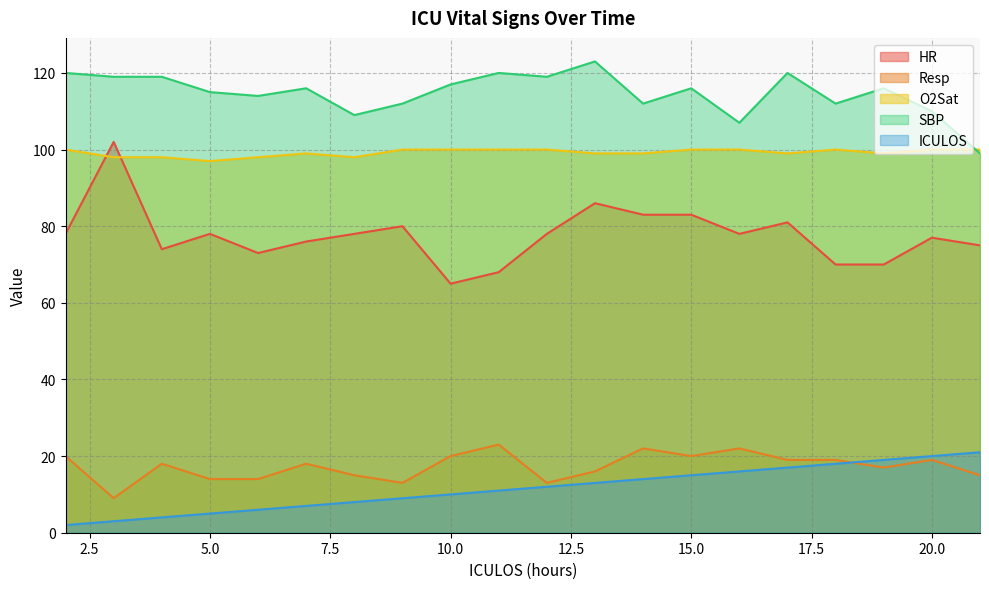

Reading left to right, extract all data points from this chart.

HR: 2=78	3=102	4=74	5=78	6=73	7=76	8=78	9=80	10=65	11=68	12=78	13=86	14=83	15=83	16=78	17=81	18=70	19=70	20=77	21=75
Resp: 2=20	3=9	4=18	5=14	6=14	7=18	8=15	9=13	10=20	11=23	12=13	13=16	14=22	15=20	16=22	17=19	18=19	19=17	20=19	21=15
O2Sat: 2=100	3=98	4=98	5=97	6=98	7=99	8=98	9=100	10=100	11=100	12=100	13=99	14=99	15=100	16=100	17=99	18=100	19=99	20=100	21=100
SBP: 2=120	3=119	4=119	5=115	6=114	7=116	8=109	9=112	10=117	11=120	12=119	13=123	14=112	15=116	16=107	17=120	18=112	19=116	20=110	21=99
ICULOS: 2=2	3=3	4=4	5=5	6=6	7=7	8=8	9=9	10=10	11=11	12=12	13=13	14=14	15=15	16=16	17=17	18=18	19=19	20=20	21=21